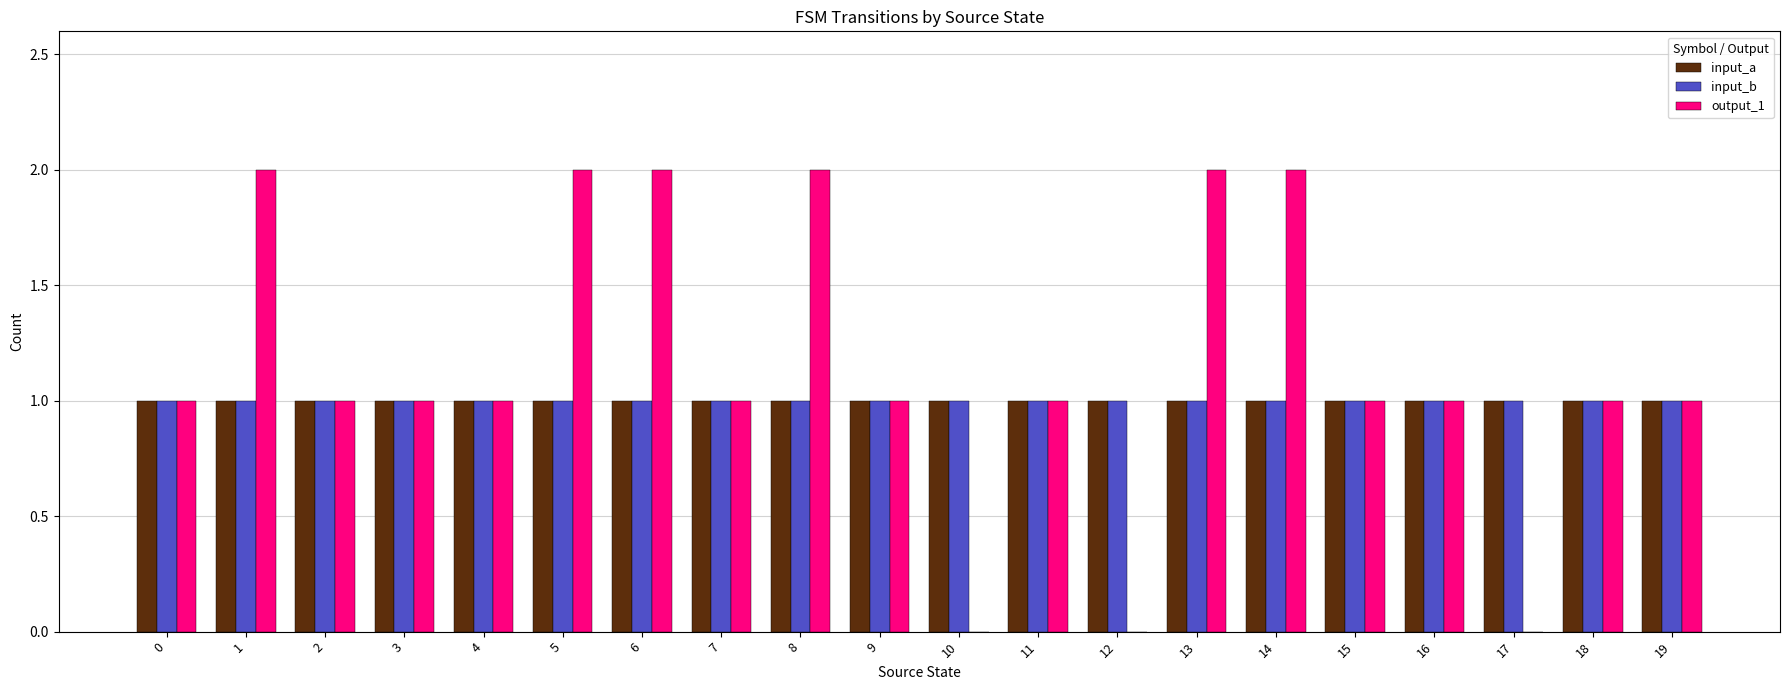

What is the sum of all input_b values?

20